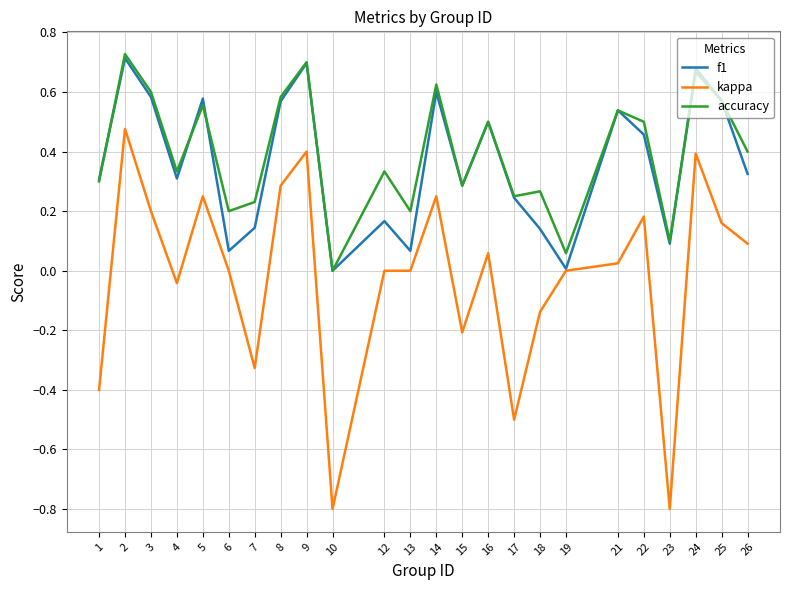

True or false: f1 has more than 1 points higher than both neighbors.

True